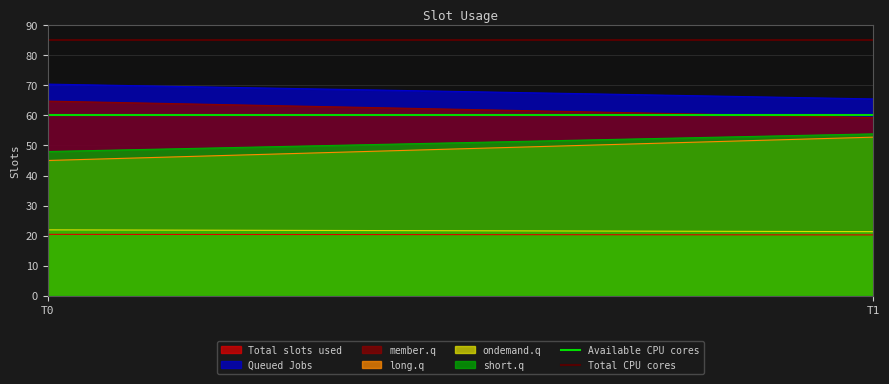

At how many categories does at least one series exceed 71?

2